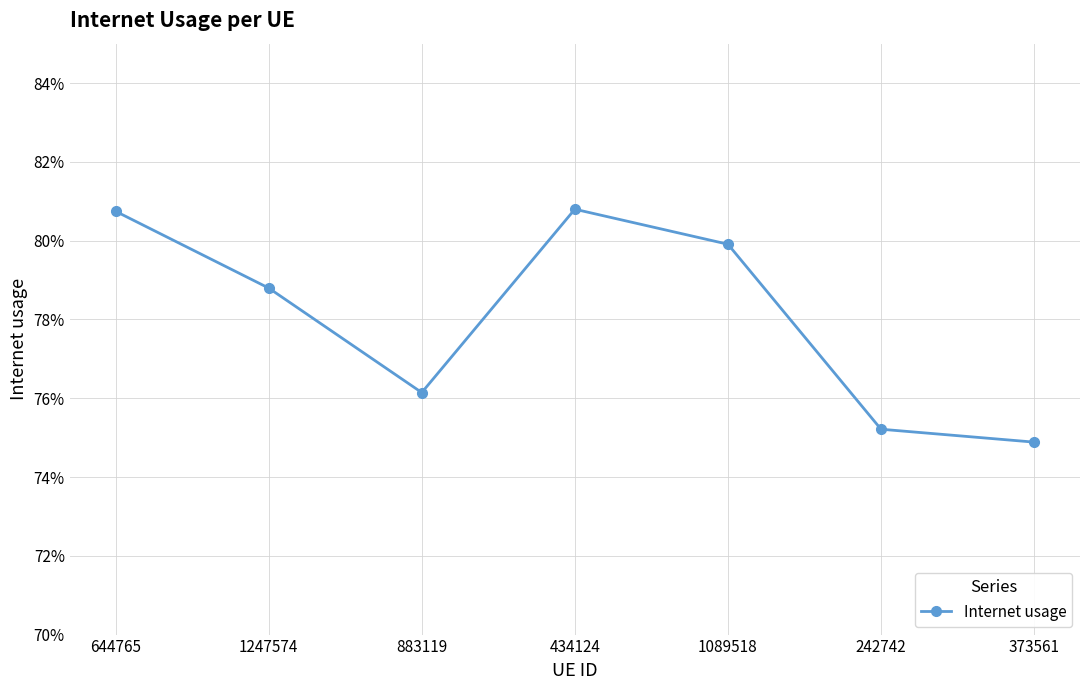

Reading left to right, transcribe all the data shown in this chart.

644765=0.8	1247574=0.8	883119=0.8	434124=0.8	1089518=0.8	242742=0.8	373561=0.7